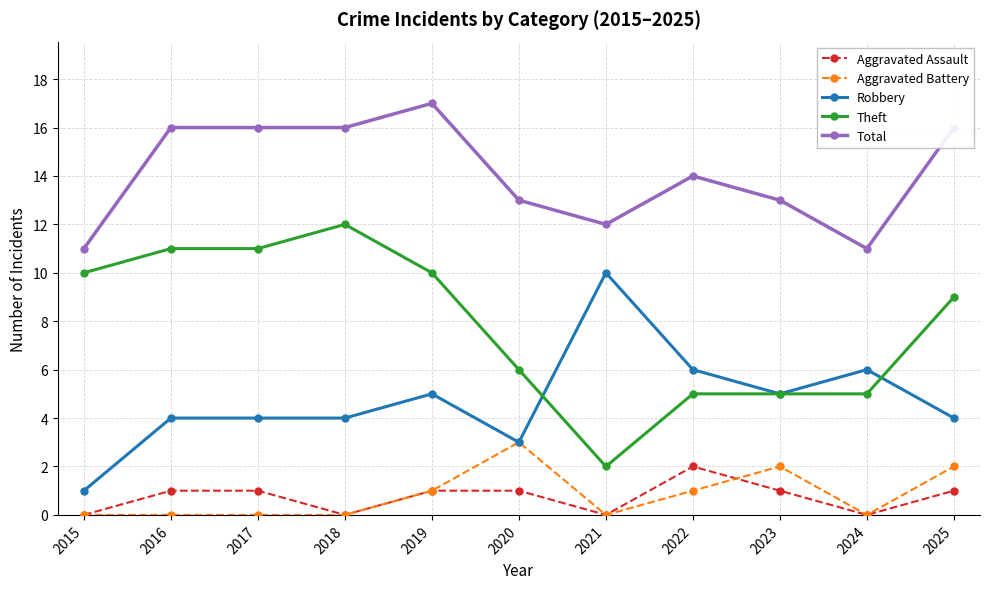

What is the value of the Total point at the 5th from the left?

17